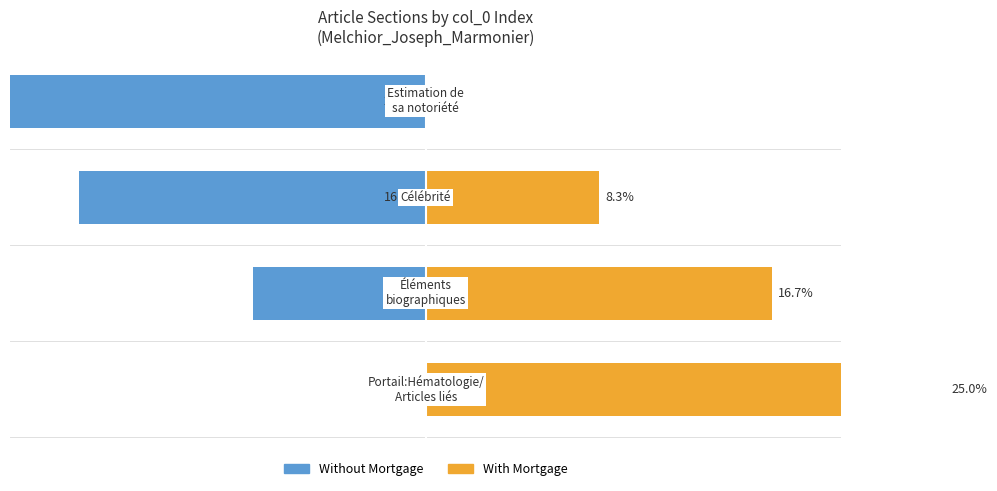

How many bars are there in total?

8